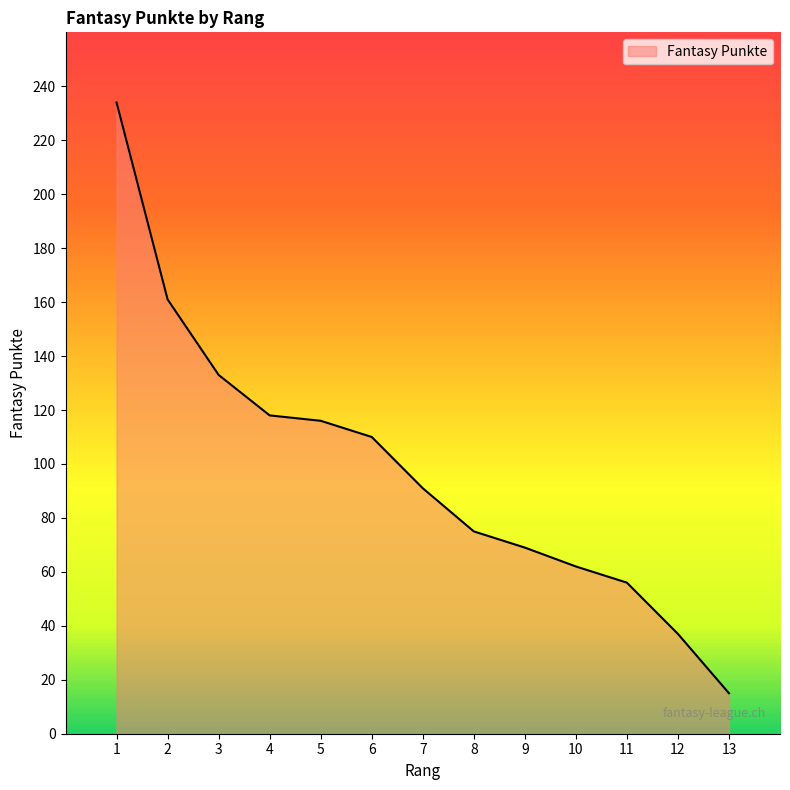

What is the change in value from 4 to 7?

-27